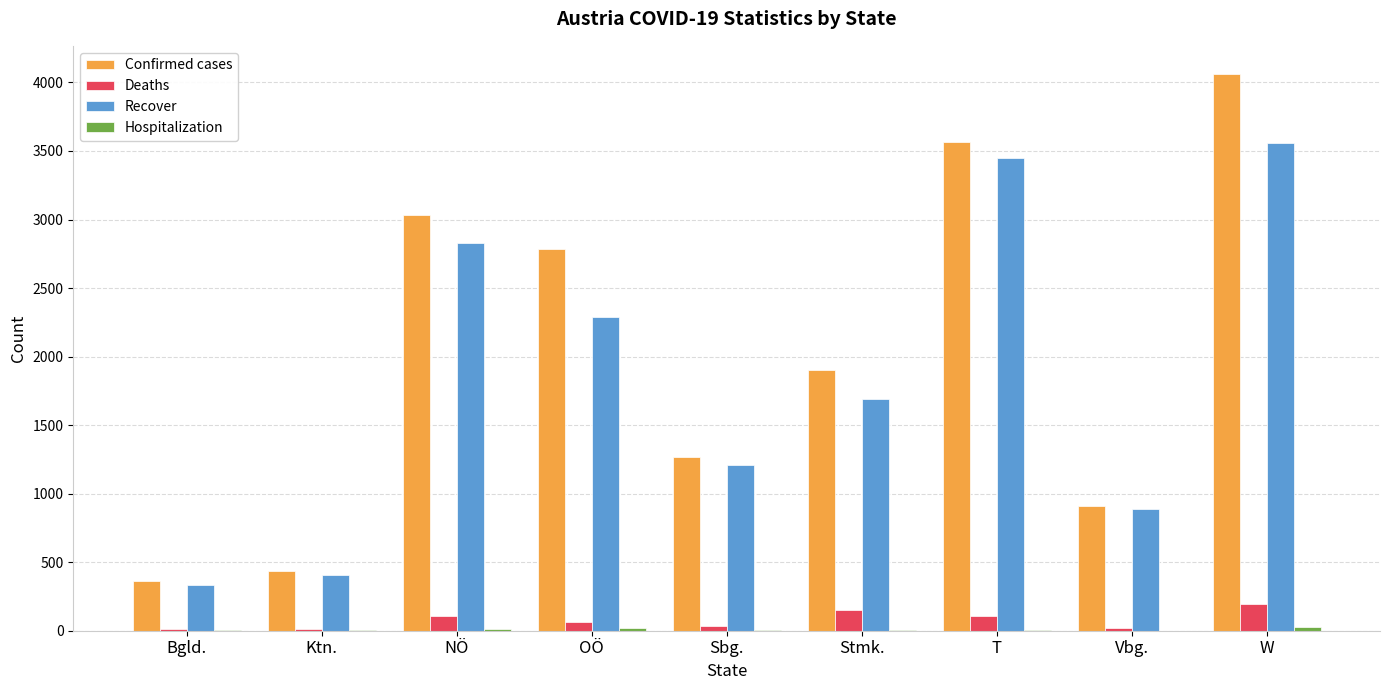

Which category has the highest value in the Confirmed cases series?

W